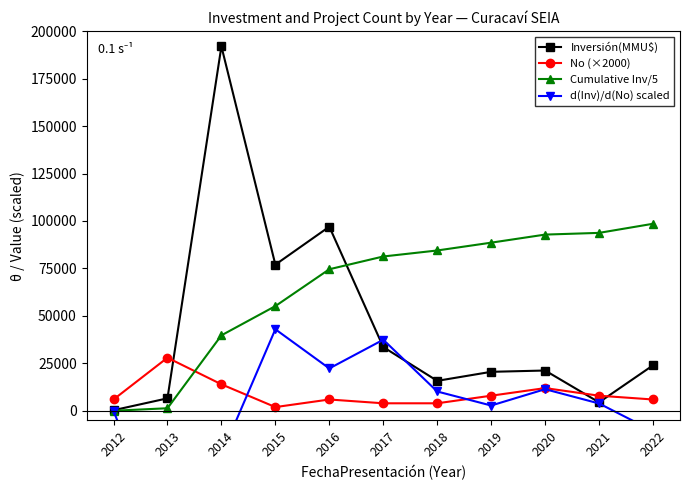

At which category is the sum across all series the highest?

2014